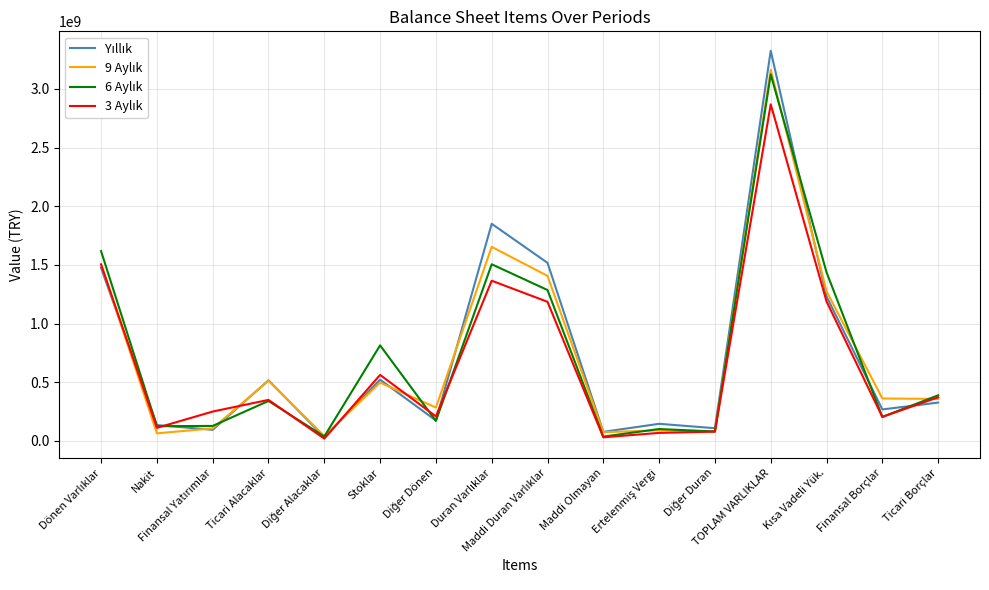

Read the Yıllık value at Maddi Duran Varlıklar.

1517739391